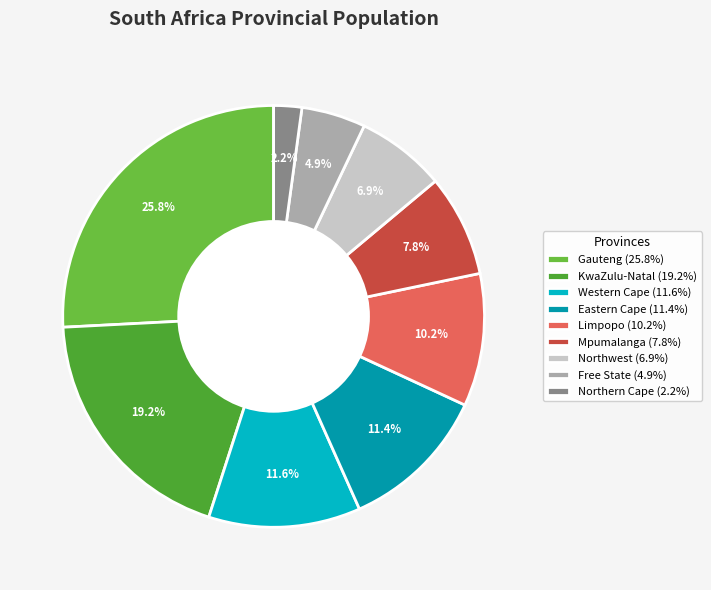

To the nearest percent, what percentage of the pie is Western Cape?

12%